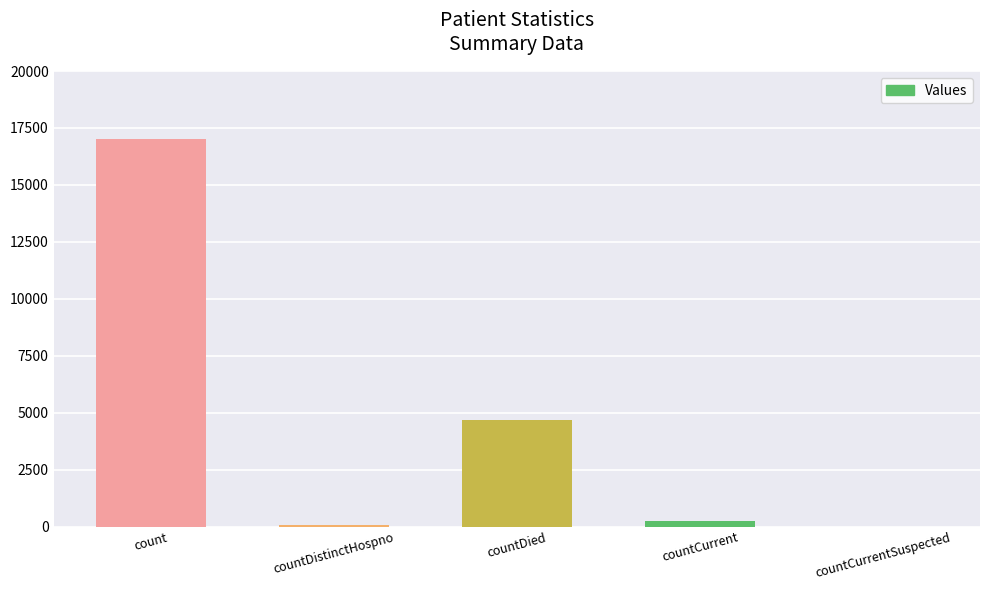

At which category does the chart reach its peak across all series?

count